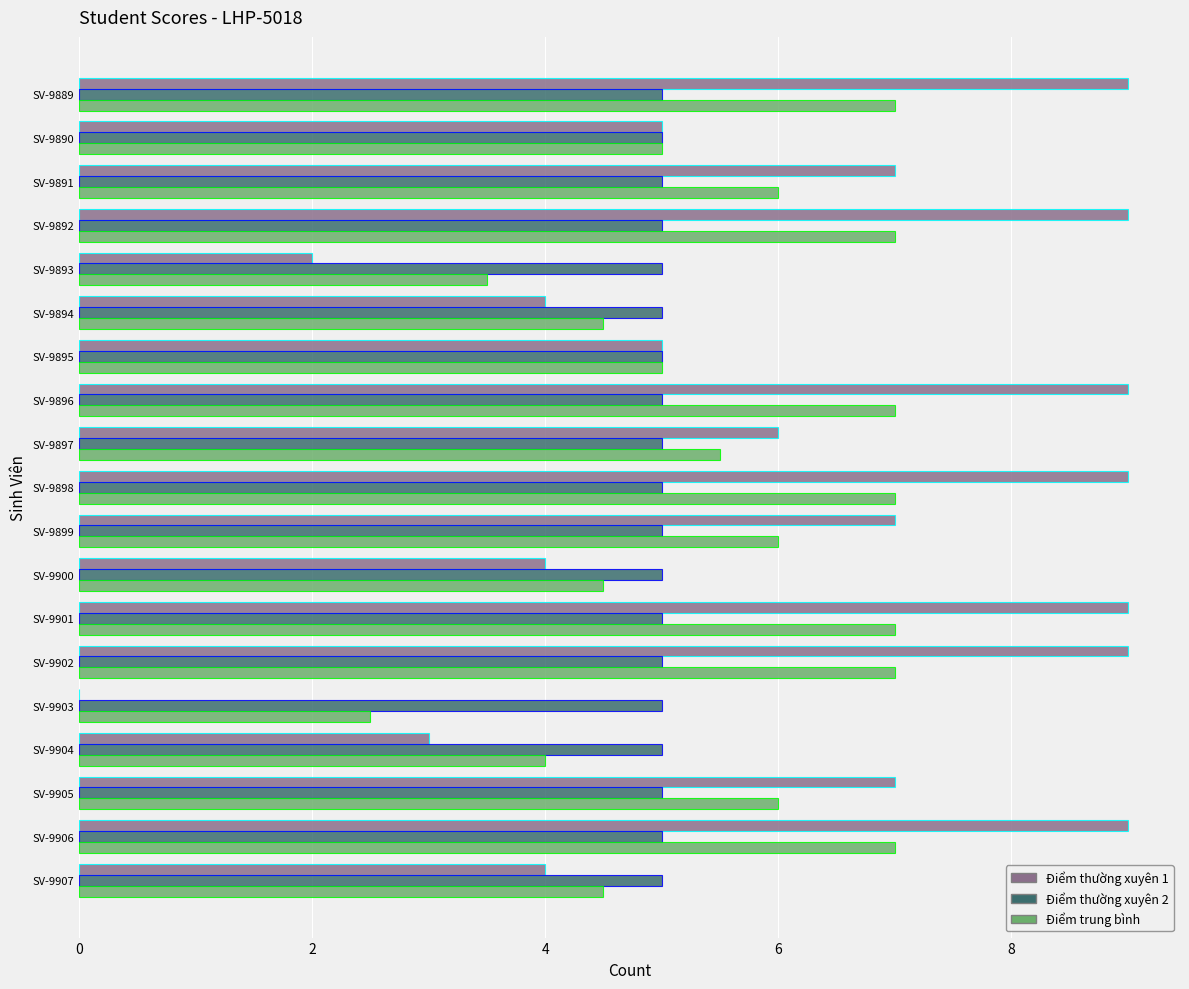

Is it true that Điểm thường xuyên 1 equals 2.3 at SV-9890?

False